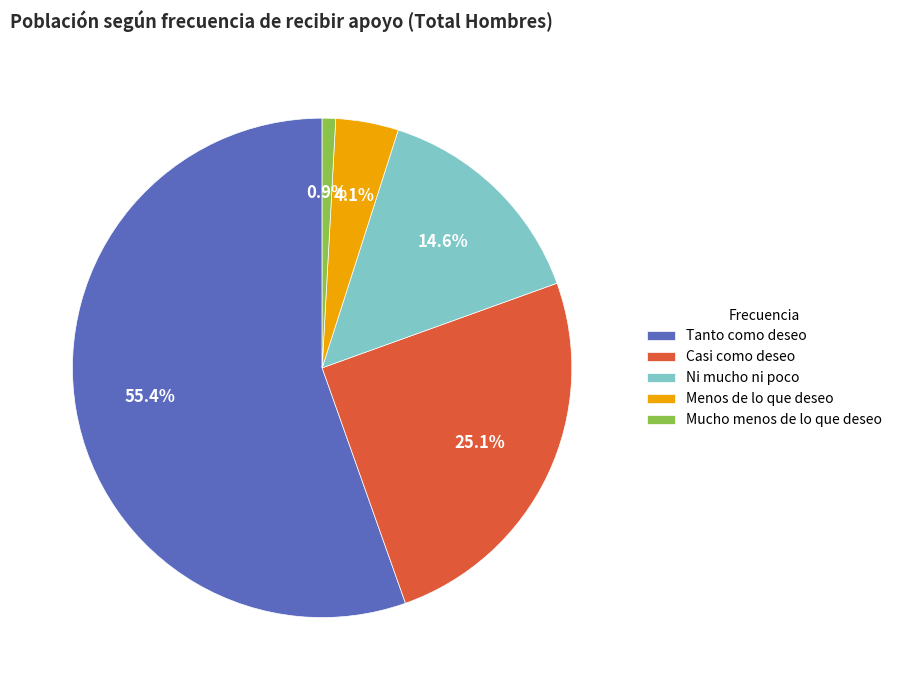

To the nearest percent, what percentage of the pie is Ni mucho ni poco?

15%